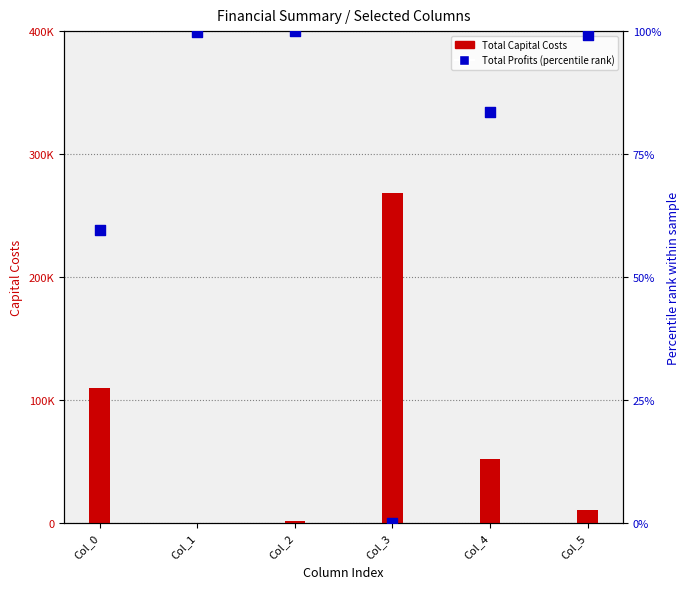

What are all the series names shown in the legend?

Total Capital Costs, Total Profits (percentile rank)